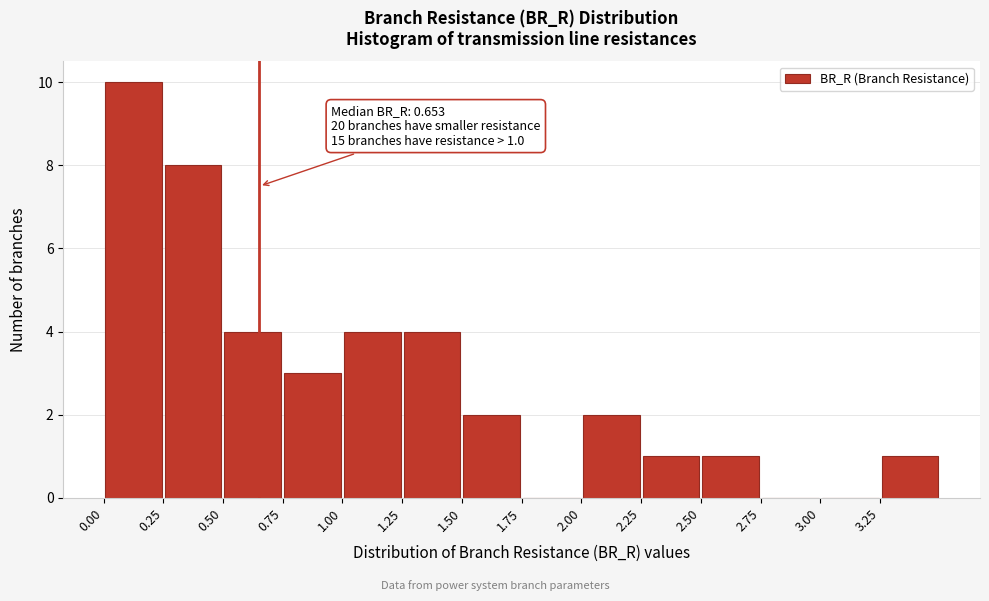

Over which range of the x-axis is the bar tallest?

0.00 to 0.25